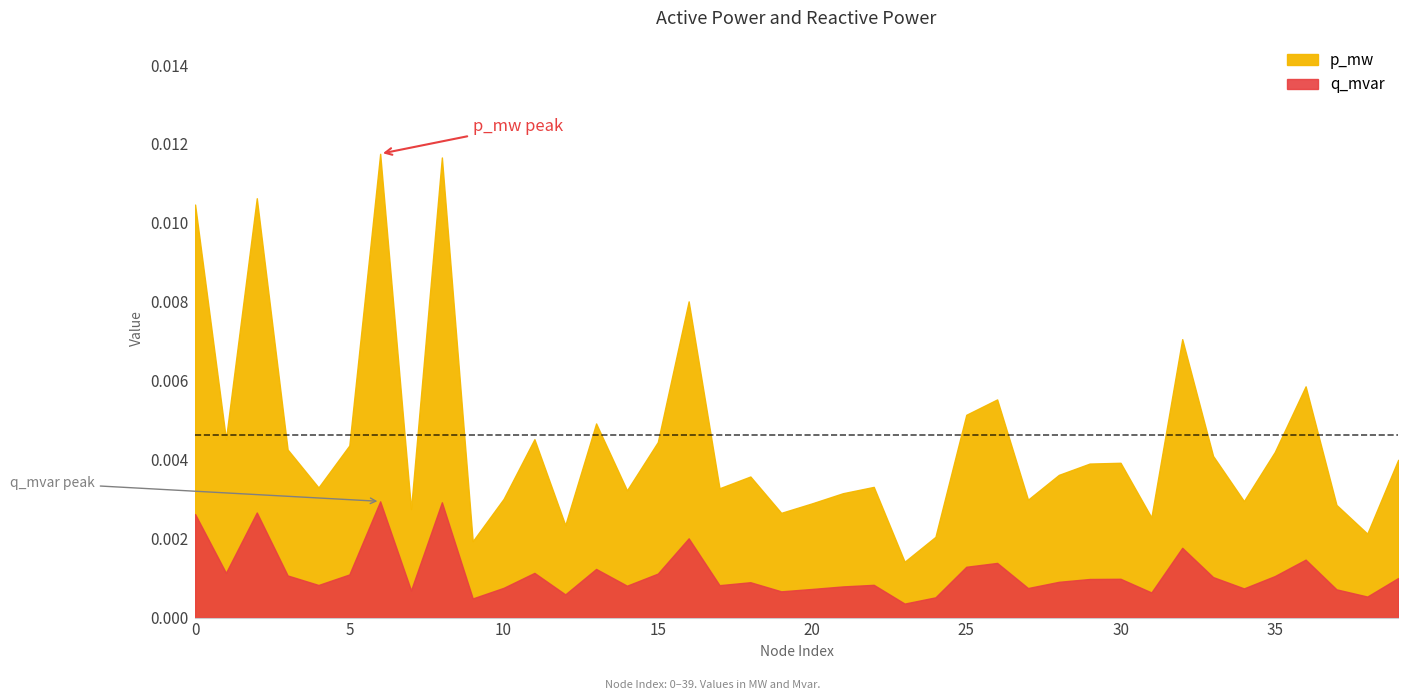

At which label does q_mvar reach its peak?

6